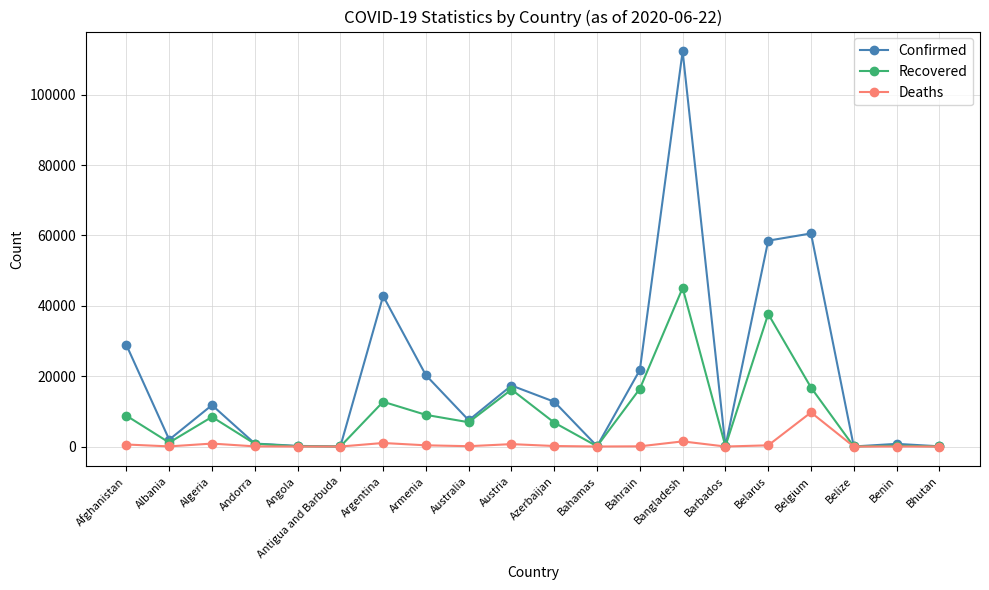

Which series changed the most between Australia and Azerbaijan?

Confirmed